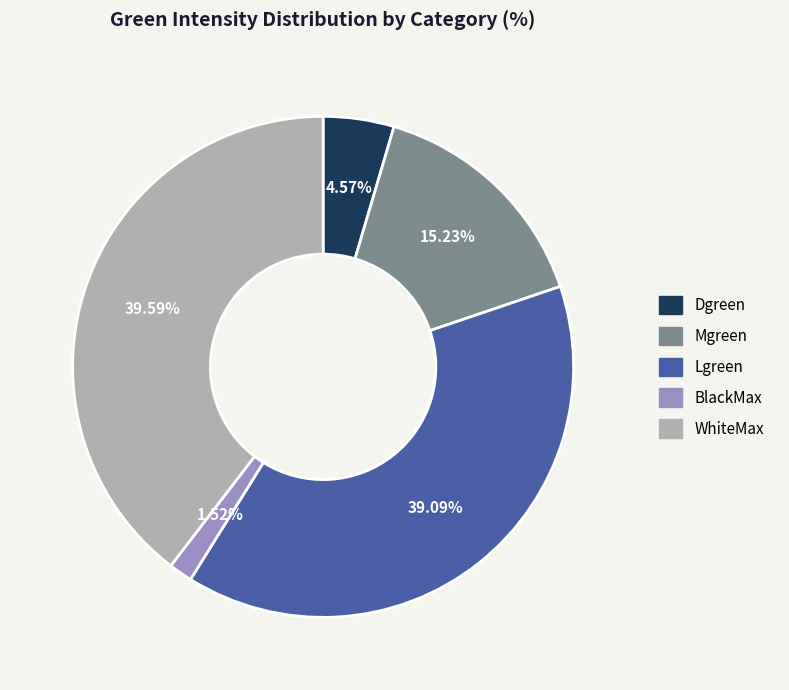

What percentage is the BlackMax slice, to the nearest percent?

2%